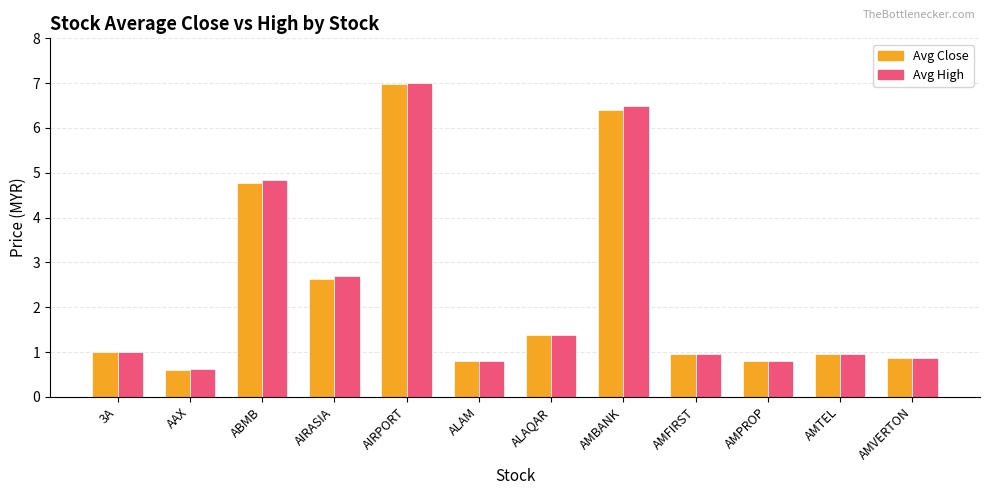

At which category is the sum across all series the highest?

AIRPORT